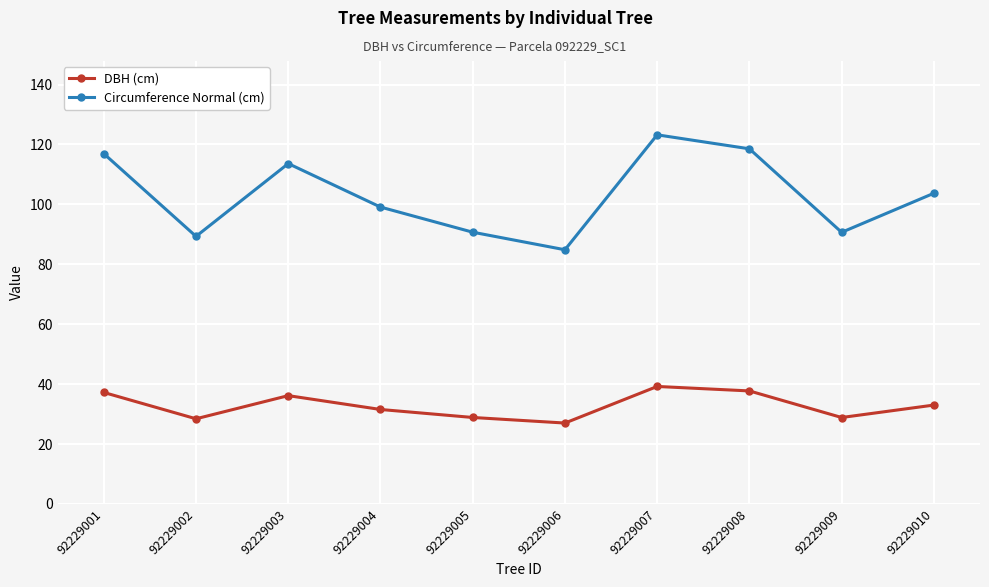

True or false: DBH (cm) and Circumference Normal (cm) intersect in this chart.

False